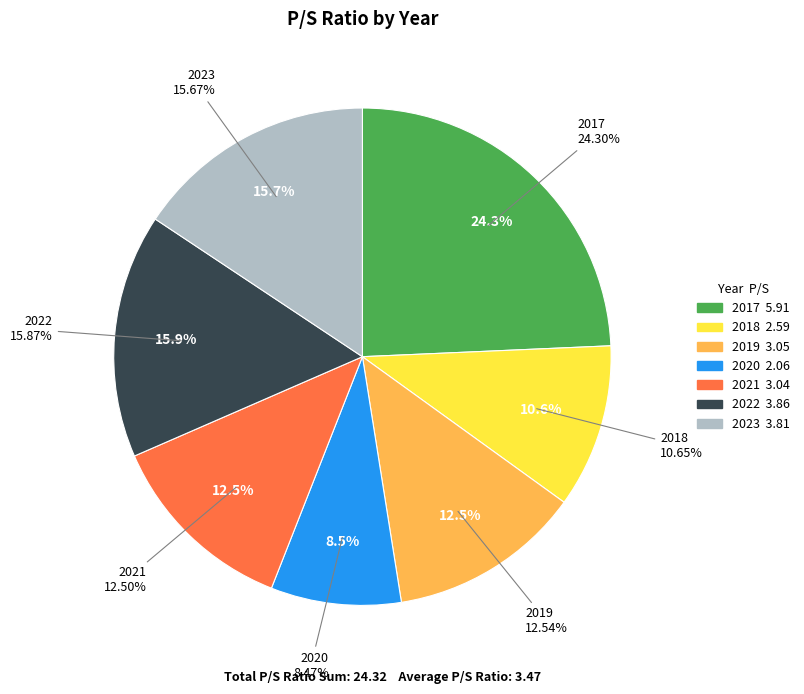

Is it true that 2020 is 21% of the pie?

False